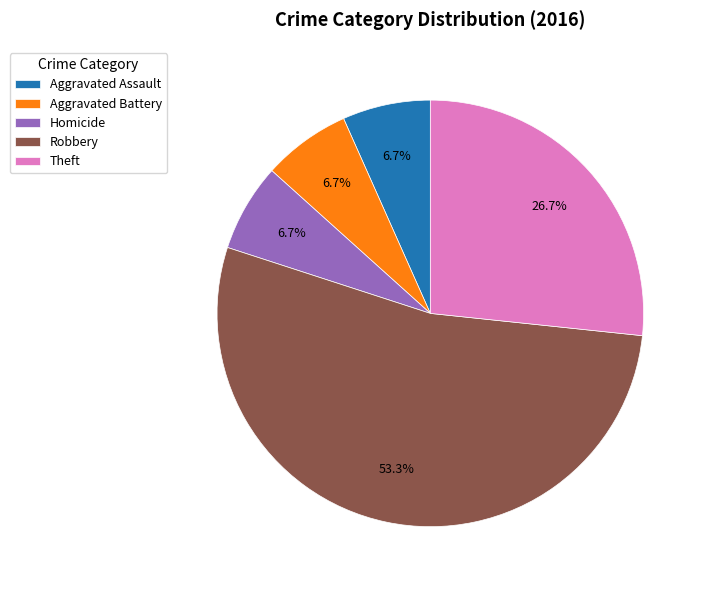

How many slices are in this pie chart?

5